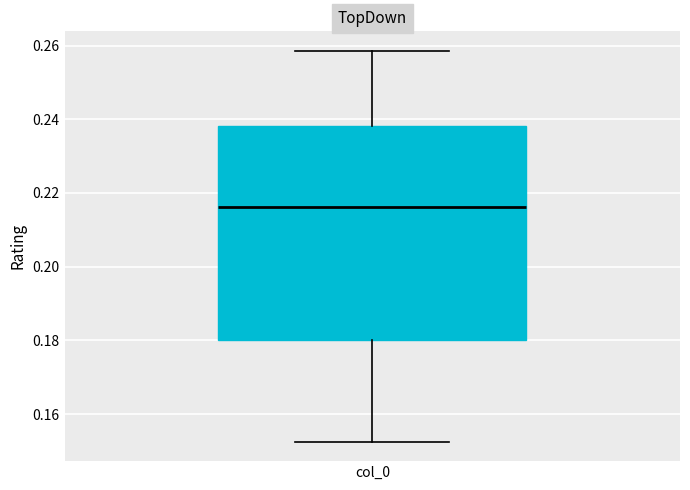

Where does the upper whisker of the box for col_0 end on the y-axis? The values are not printed on the chart, so give them approximately, as read against the axis.

0.258